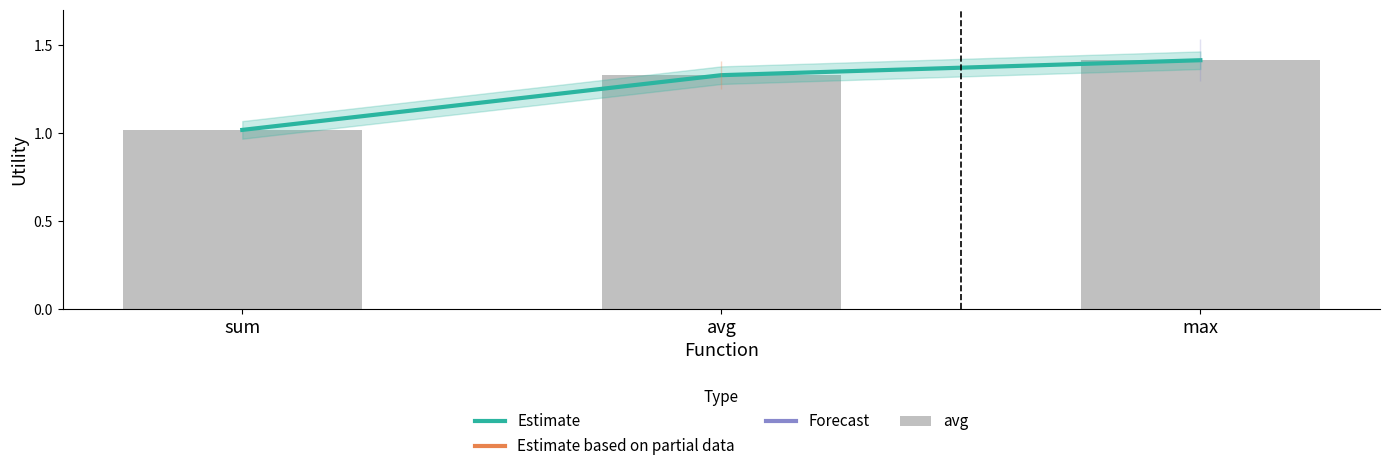

What is the smallest value displayed?

1.0